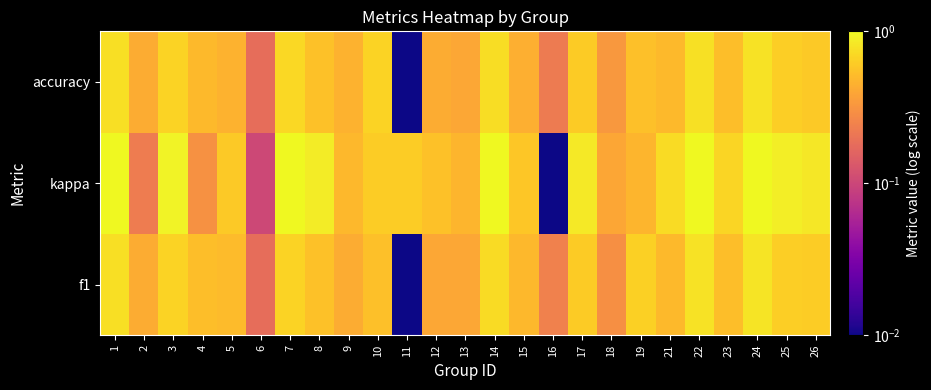

At how many categories does at least one series exceed 0?

25